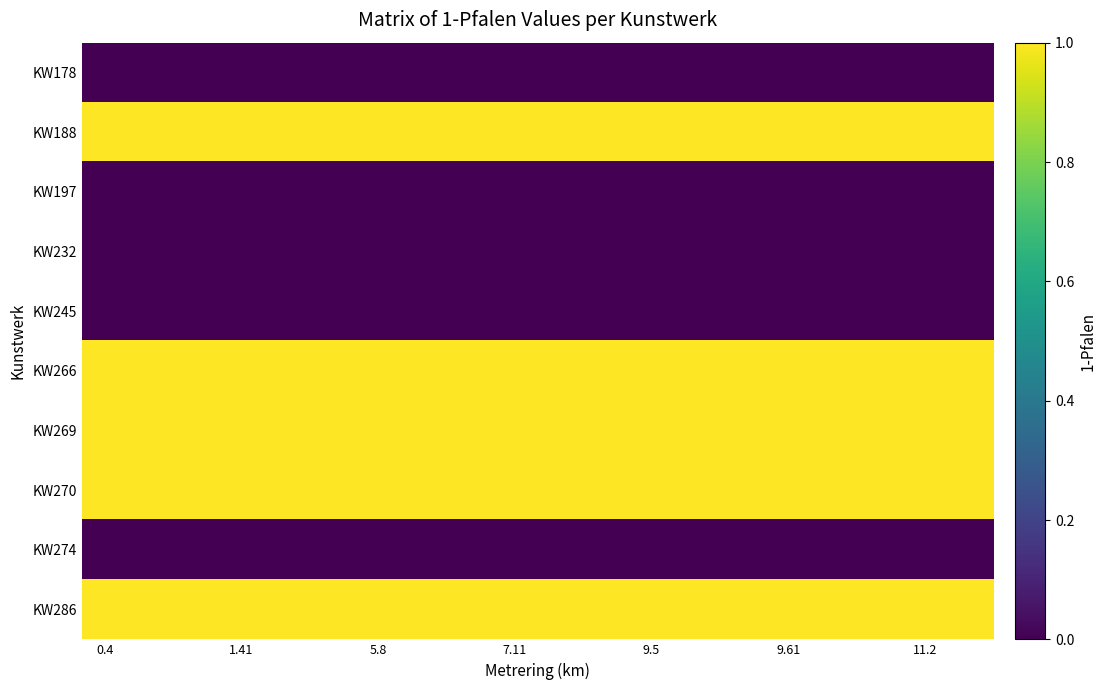

At which category does the chart reach its minimum across all series?

0.4